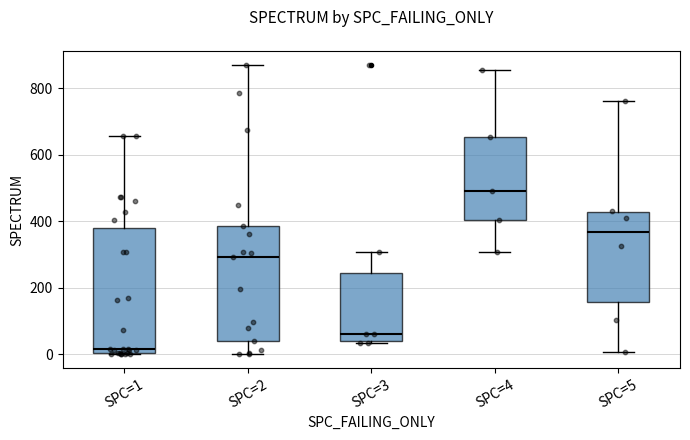

Which box has the highest median line?

SPC=4